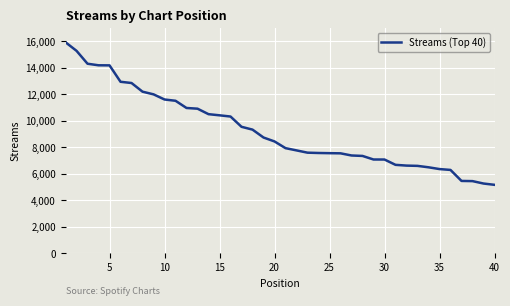

What is the difference between the maximum and minimum values?

10755